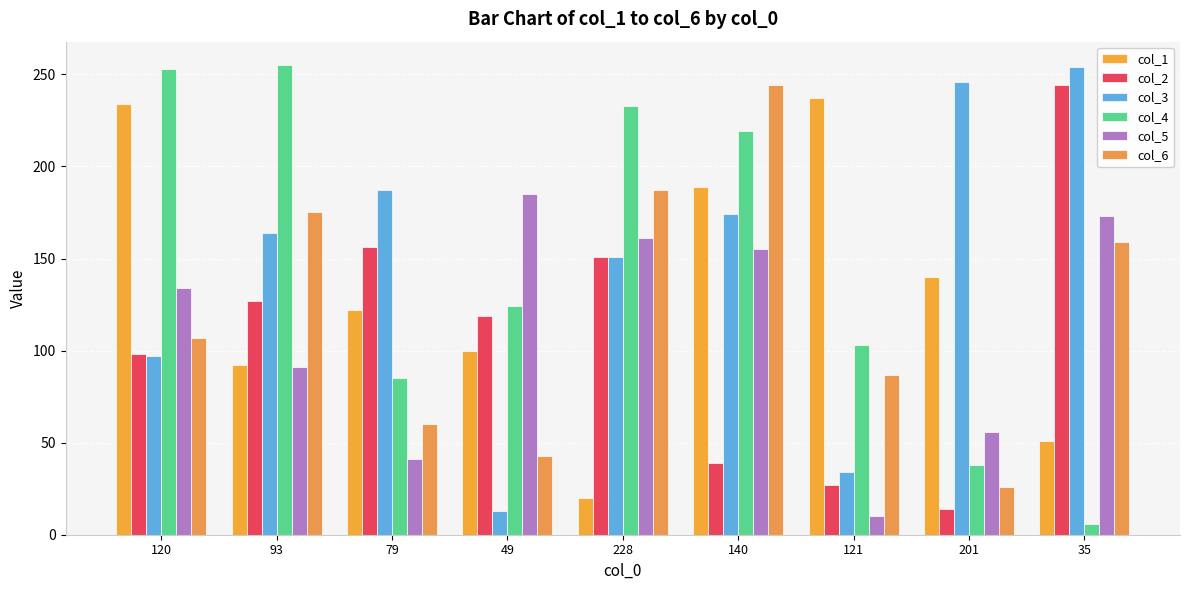

What is the total value across all series at 140?

1020